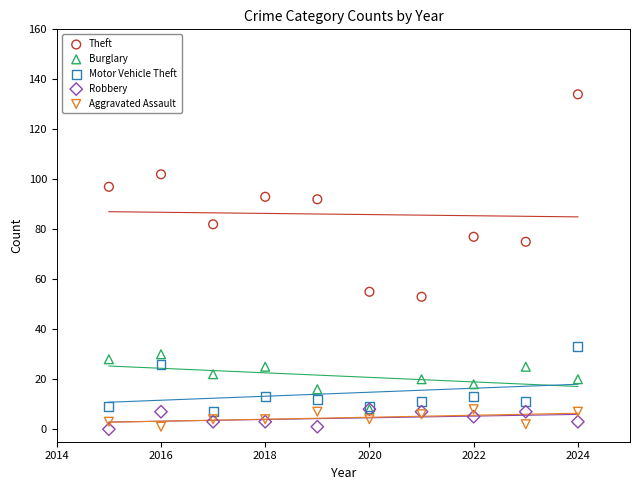

Which series has the largest Y range (max minus min)?

Theft